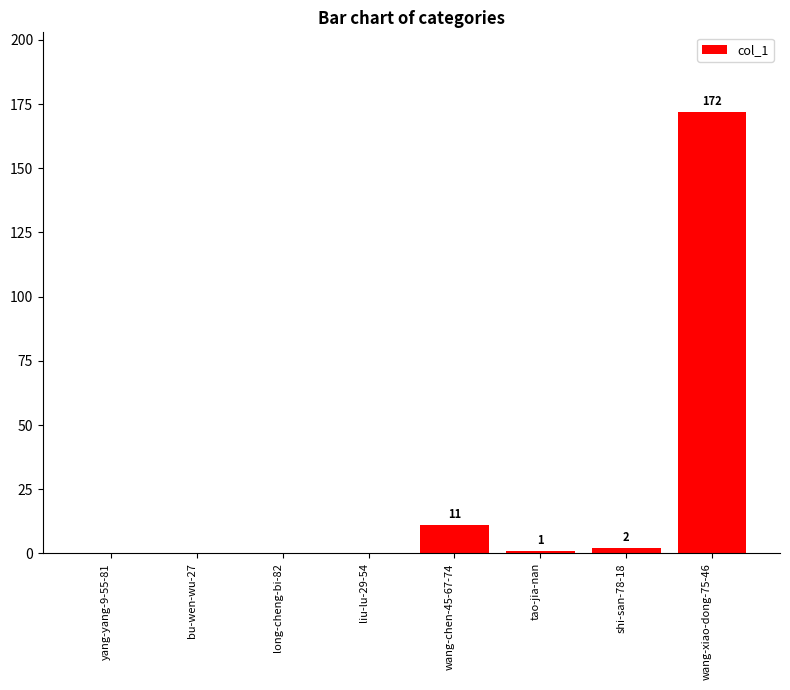

What is the greatest value displayed?

172